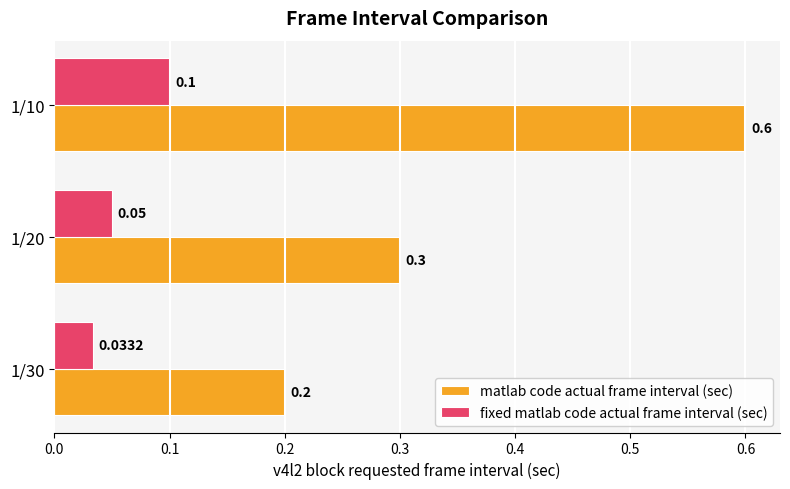

How many distinct data groups are displayed?

2